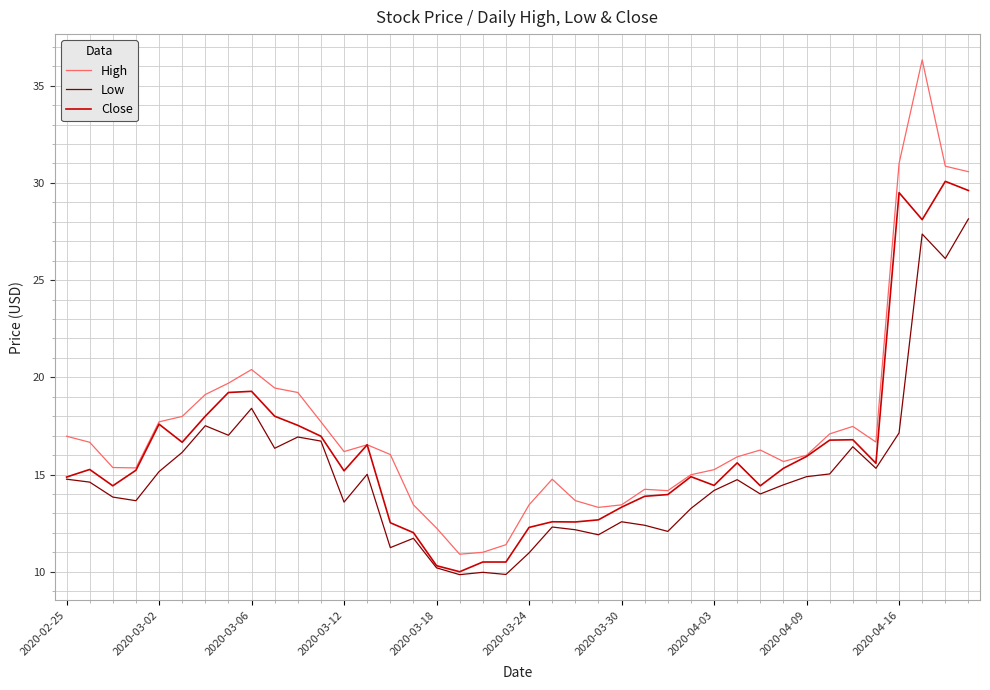

What is the sum of all Close values?

648.9